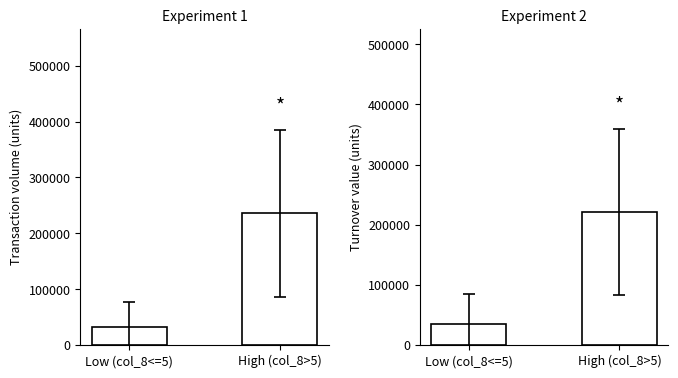

What is the sum of the col_6 groups values at Low (col_8<=5) and High (col_8>5)?

256493.8